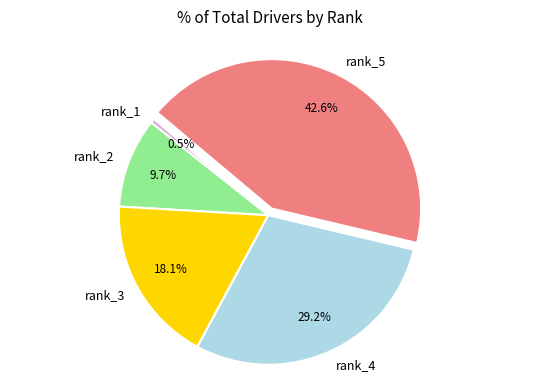

Rank the categories by value from highest to lowest.

rank_5, rank_4, rank_3, rank_2, rank_1